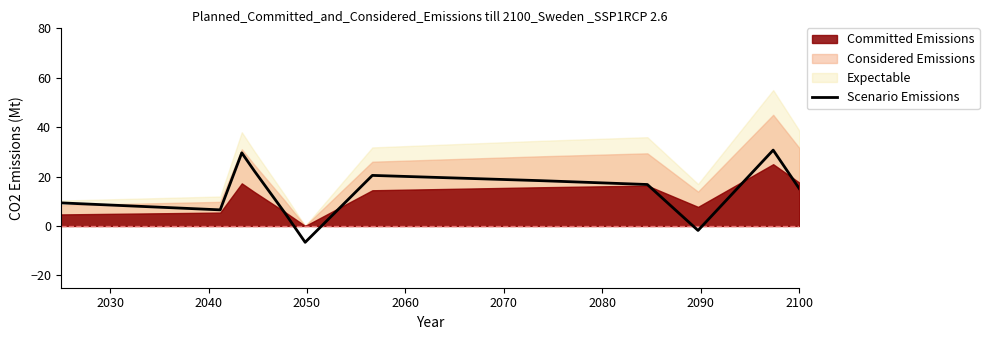

What is the difference between the maximum and minimum values?

37.3